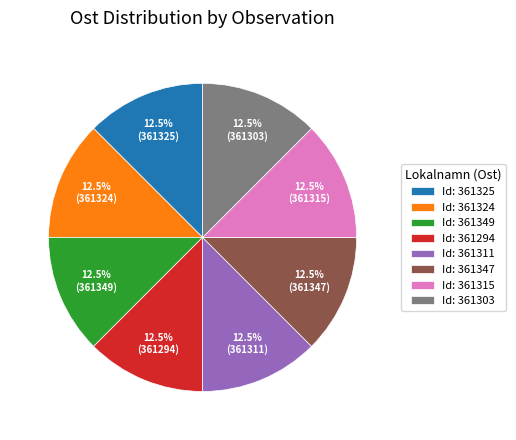

Is there a majority slice in this chart?

No